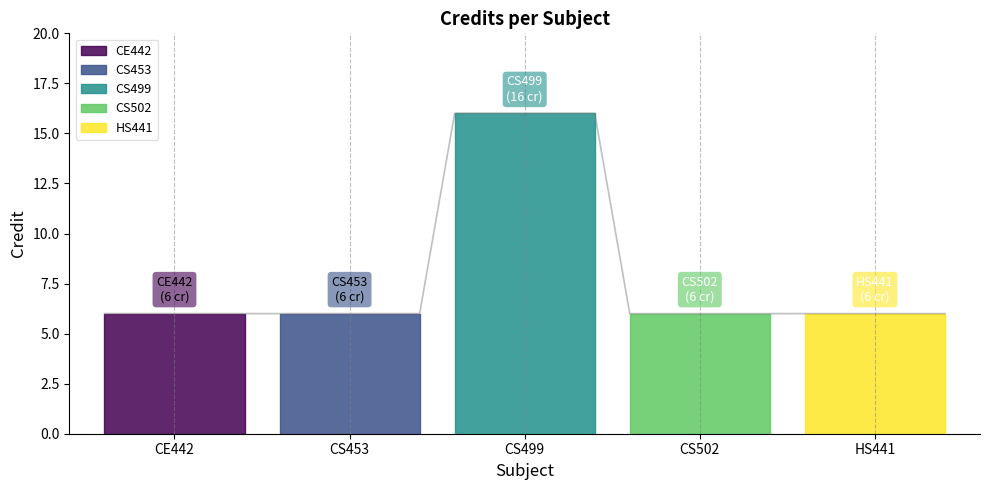

List the labels in order of value, smallest first.

CE442, CS453, CS502, HS441, CS499